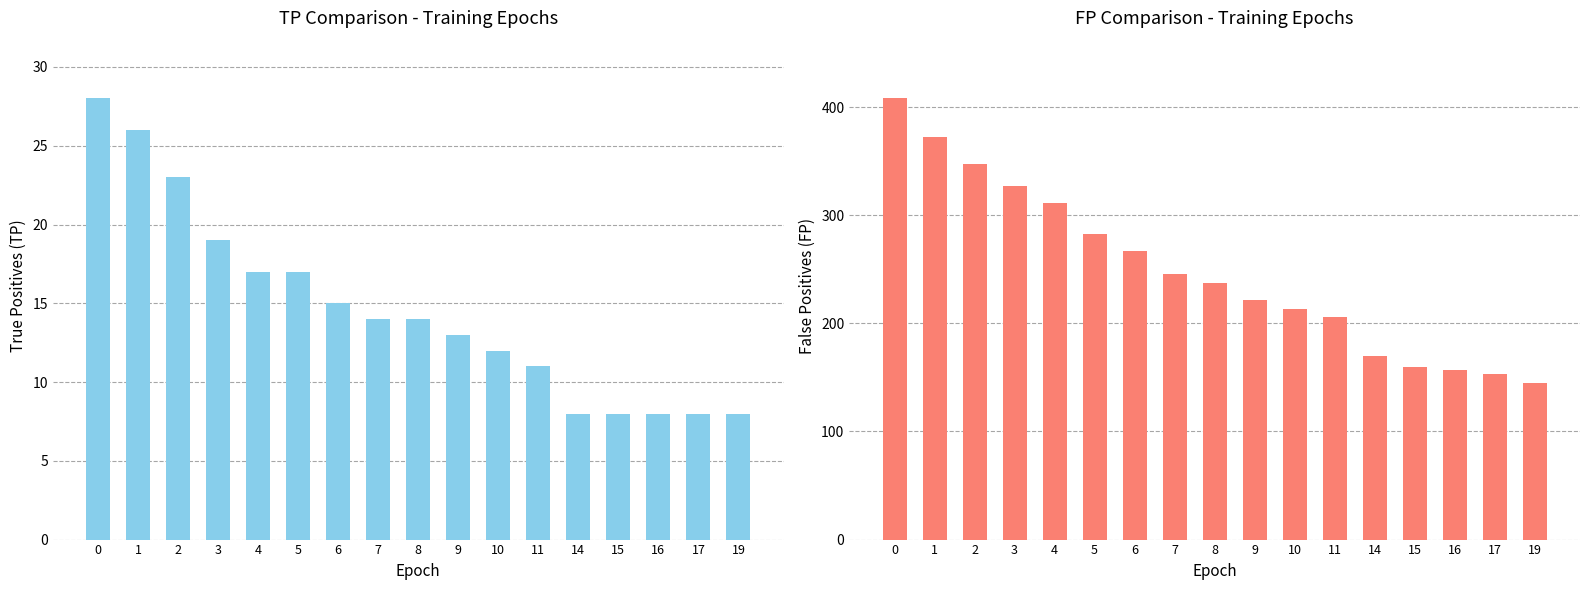

True or false: TP has a value of 8 at 17.

True